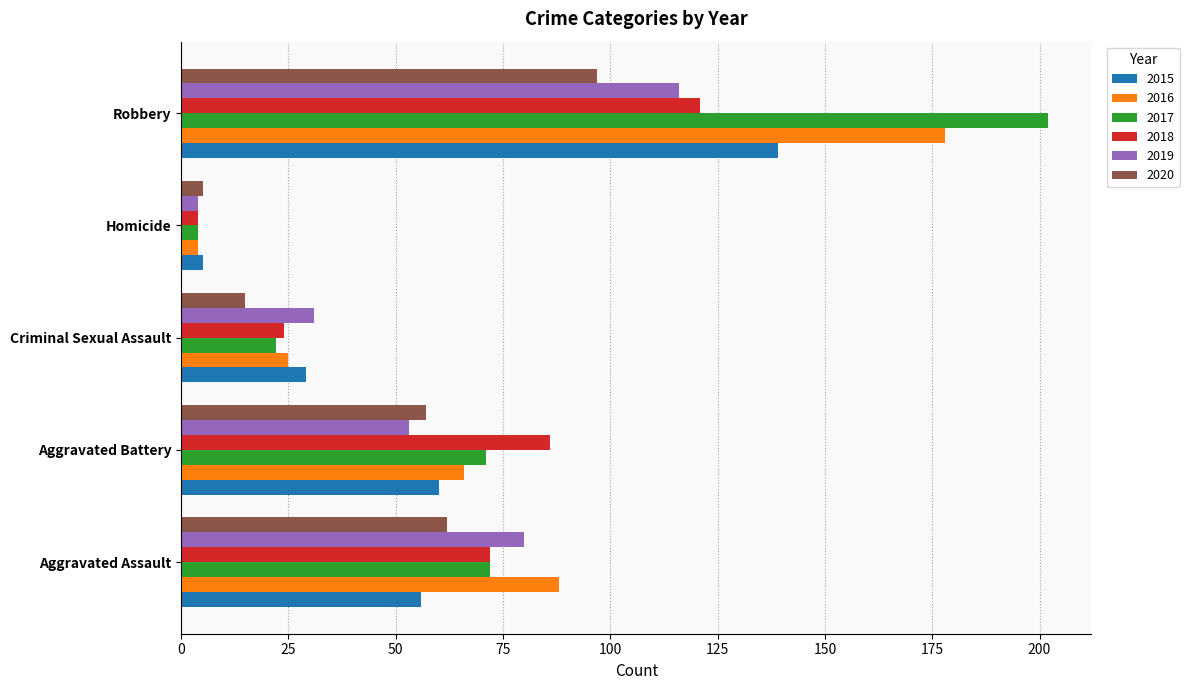

At which category does the chart reach its peak across all series?

Robbery